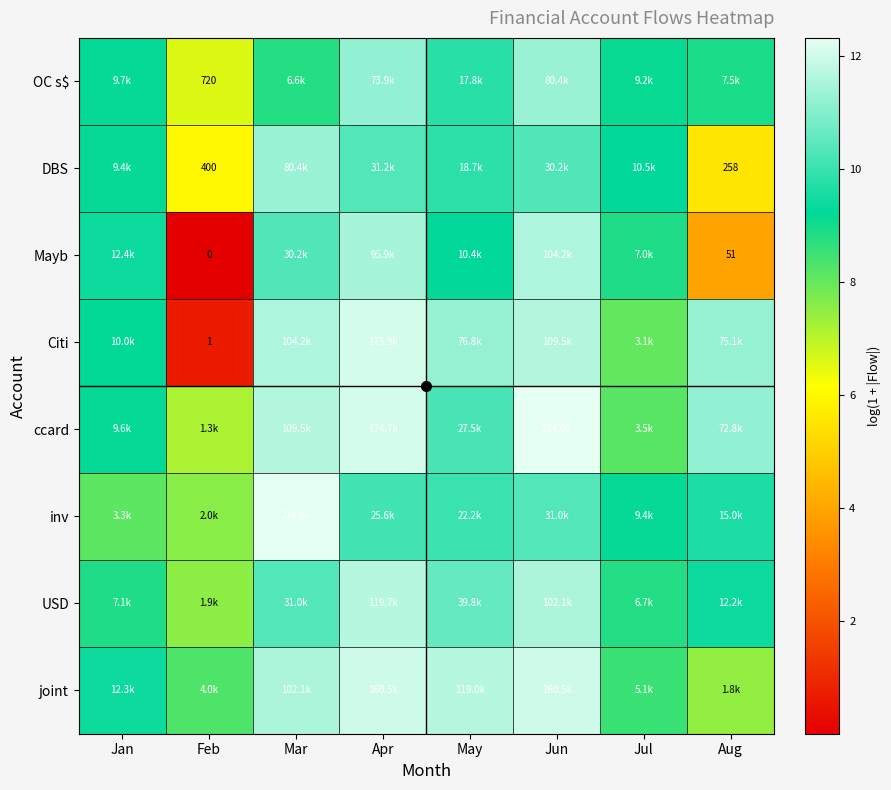

Rank the categories by Citi value from highest to lowest.

Apr, Jun, Mar, May, Aug, Jan, Jul, Feb